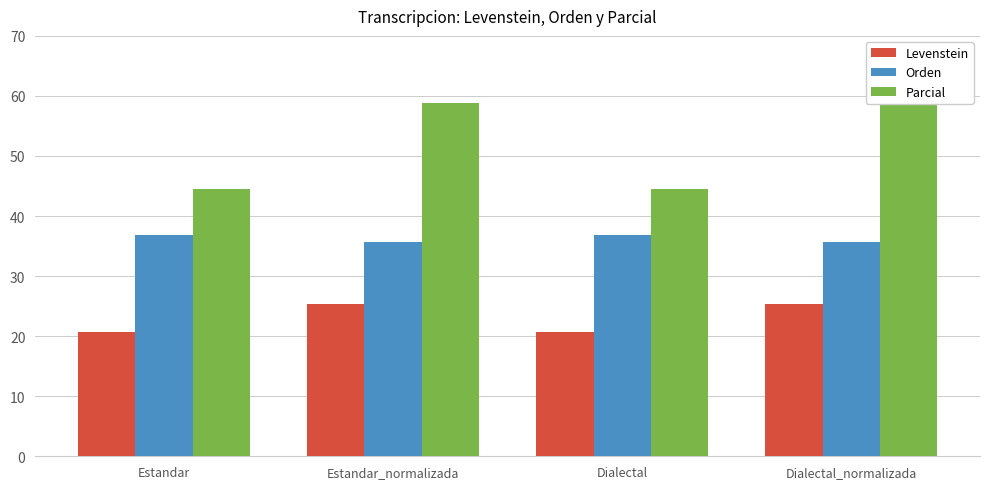

Reading left to right, transcribe all the data shown in this chart.

Levenstein: 20.6	25.3	20.6	25.3
Orden: 36.9	35.6	36.9	35.6
Parcial: 44.4	58.8	44.4	58.8